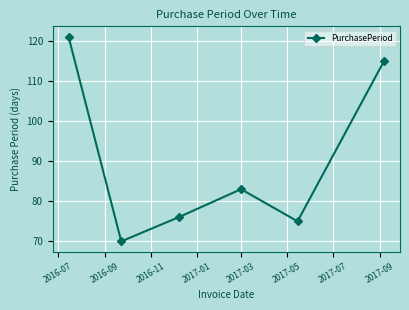

What is the minimum value shown in the chart?

70